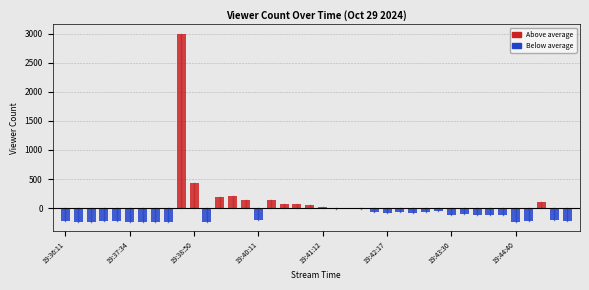

Are the bars horizontal?

No